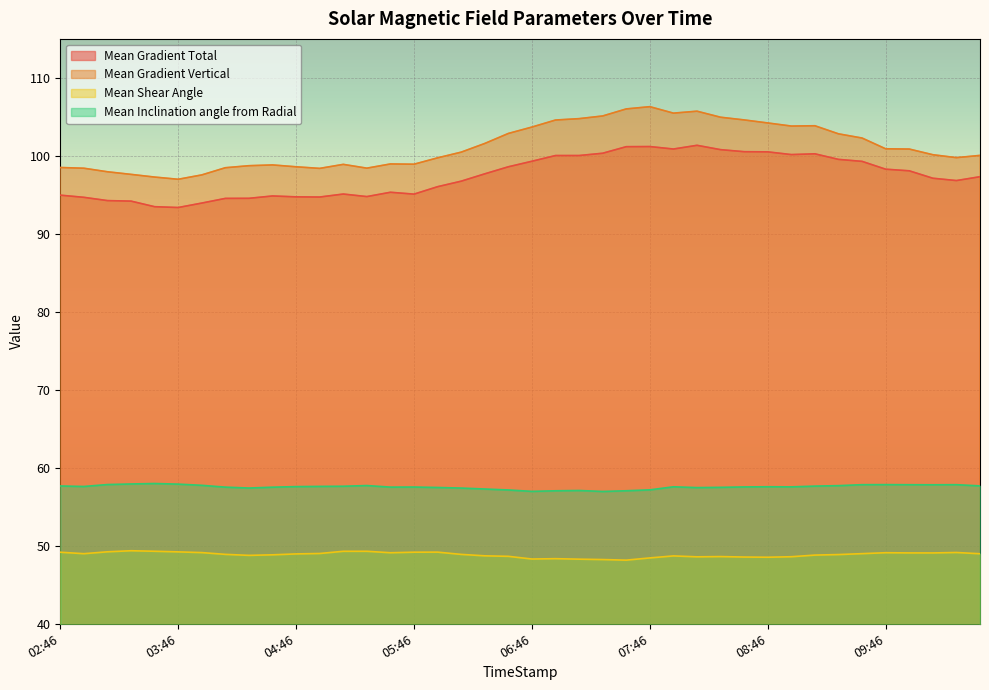

How many values in the Mean Inclination angle from Radial series are below 57?

2